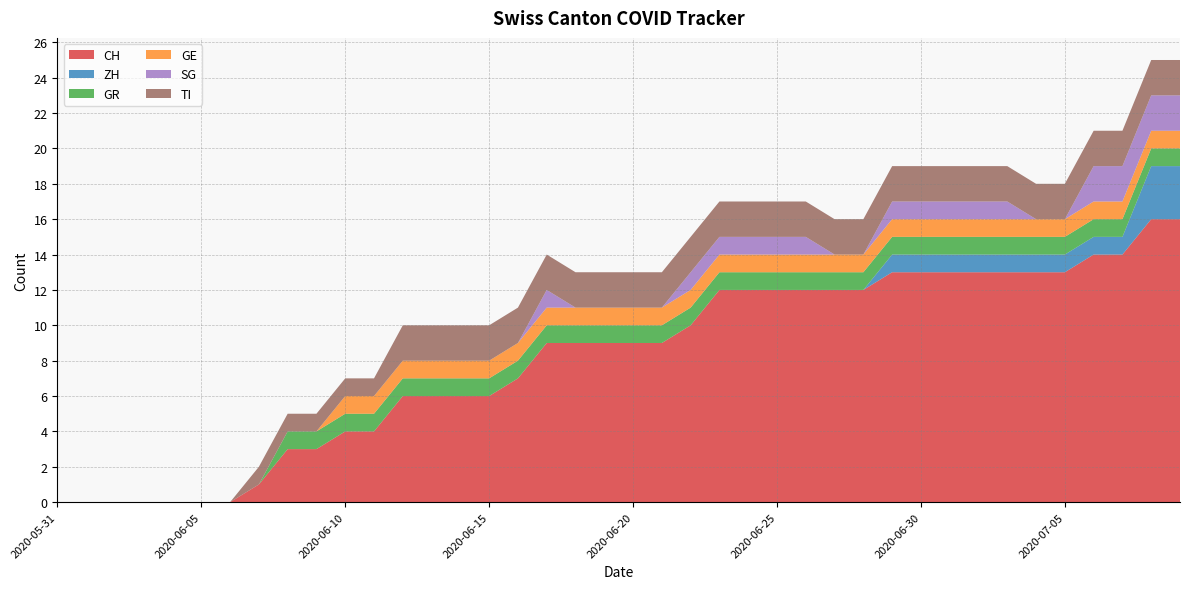

Reading left to right, extract all data points from this chart.

CH: 2020-05-31=0	2020-06-01=0	2020-06-02=0	2020-06-03=0	2020-06-04=0	2020-06-05=0	2020-06-06=0	2020-06-07=1	2020-06-08=3	2020-06-09=3	2020-06-10=4	2020-06-11=4	2020-06-12=6	2020-06-13=6	2020-06-14=6	2020-06-15=6	2020-06-16=7	2020-06-17=9	2020-06-18=9	2020-06-19=9	2020-06-20=9	2020-06-21=9	2020-06-22=10	2020-06-23=12	2020-06-24=12	2020-06-25=12	2020-06-26=12	2020-06-27=12	2020-06-28=12	2020-06-29=13	2020-06-30=13	2020-07-01=13	2020-07-02=13	2020-07-03=13	2020-07-04=13	2020-07-05=13	2020-07-06=14	2020-07-07=14	2020-07-08=16	2020-07-09=16
ZH: 2020-05-31=0	2020-06-01=0	2020-06-02=0	2020-06-03=0	2020-06-04=0	2020-06-05=0	2020-06-06=0	2020-06-07=0	2020-06-08=0	2020-06-09=0	2020-06-10=0	2020-06-11=0	2020-06-12=0	2020-06-13=0	2020-06-14=0	2020-06-15=0	2020-06-16=0	2020-06-17=0	2020-06-18=0	2020-06-19=0	2020-06-20=0	2020-06-21=0	2020-06-22=0	2020-06-23=0	2020-06-24=0	2020-06-25=0	2020-06-26=0	2020-06-27=0	2020-06-28=0	2020-06-29=1	2020-06-30=1	2020-07-01=1	2020-07-02=1	2020-07-03=1	2020-07-04=1	2020-07-05=1	2020-07-06=1	2020-07-07=1	2020-07-08=3	2020-07-09=3
GR: 2020-05-31=0	2020-06-01=0	2020-06-02=0	2020-06-03=0	2020-06-04=0	2020-06-05=0	2020-06-06=0	2020-06-07=0	2020-06-08=1	2020-06-09=1	2020-06-10=1	2020-06-11=1	2020-06-12=1	2020-06-13=1	2020-06-14=1	2020-06-15=1	2020-06-16=1	2020-06-17=1	2020-06-18=1	2020-06-19=1	2020-06-20=1	2020-06-21=1	2020-06-22=1	2020-06-23=1	2020-06-24=1	2020-06-25=1	2020-06-26=1	2020-06-27=1	2020-06-28=1	2020-06-29=1	2020-06-30=1	2020-07-01=1	2020-07-02=1	2020-07-03=1	2020-07-04=1	2020-07-05=1	2020-07-06=1	2020-07-07=1	2020-07-08=1	2020-07-09=1
GE: 2020-05-31=0	2020-06-01=0	2020-06-02=0	2020-06-03=0	2020-06-04=0	2020-06-05=0	2020-06-06=0	2020-06-07=0	2020-06-08=0	2020-06-09=0	2020-06-10=1	2020-06-11=1	2020-06-12=1	2020-06-13=1	2020-06-14=1	2020-06-15=1	2020-06-16=1	2020-06-17=1	2020-06-18=1	2020-06-19=1	2020-06-20=1	2020-06-21=1	2020-06-22=1	2020-06-23=1	2020-06-24=1	2020-06-25=1	2020-06-26=1	2020-06-27=1	2020-06-28=1	2020-06-29=1	2020-06-30=1	2020-07-01=1	2020-07-02=1	2020-07-03=1	2020-07-04=1	2020-07-05=1	2020-07-06=1	2020-07-07=1	2020-07-08=1	2020-07-09=1
SG: 2020-05-31=0	2020-06-01=0	2020-06-02=0	2020-06-03=0	2020-06-04=0	2020-06-05=0	2020-06-06=0	2020-06-07=0	2020-06-08=0	2020-06-09=0	2020-06-10=0	2020-06-11=0	2020-06-12=0	2020-06-13=0	2020-06-14=0	2020-06-15=0	2020-06-16=0	2020-06-17=1	2020-06-18=0	2020-06-19=0	2020-06-20=0	2020-06-21=0	2020-06-22=1	2020-06-23=1	2020-06-24=1	2020-06-25=1	2020-06-26=1	2020-06-27=0	2020-06-28=0	2020-06-29=1	2020-06-30=1	2020-07-01=1	2020-07-02=1	2020-07-03=1	2020-07-04=0	2020-07-05=0	2020-07-06=2	2020-07-07=2	2020-07-08=2	2020-07-09=2
TI: 2020-05-31=0	2020-06-01=0	2020-06-02=0	2020-06-03=0	2020-06-04=0	2020-06-05=0	2020-06-06=0	2020-06-07=1	2020-06-08=1	2020-06-09=1	2020-06-10=1	2020-06-11=1	2020-06-12=2	2020-06-13=2	2020-06-14=2	2020-06-15=2	2020-06-16=2	2020-06-17=2	2020-06-18=2	2020-06-19=2	2020-06-20=2	2020-06-21=2	2020-06-22=2	2020-06-23=2	2020-06-24=2	2020-06-25=2	2020-06-26=2	2020-06-27=2	2020-06-28=2	2020-06-29=2	2020-06-30=2	2020-07-01=2	2020-07-02=2	2020-07-03=2	2020-07-04=2	2020-07-05=2	2020-07-06=2	2020-07-07=2	2020-07-08=2	2020-07-09=2